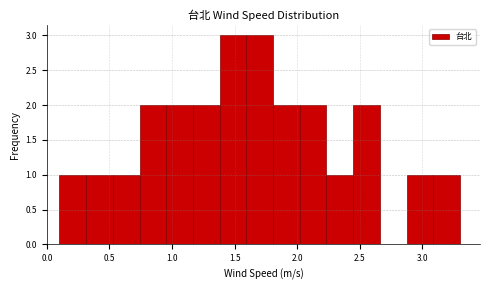

How tall is the bar that spans 1.15 to 1.40 on the x-axis? Neither the bar edges nor the heights are printed on the chart, so give them approximately, as read against the axes.

2